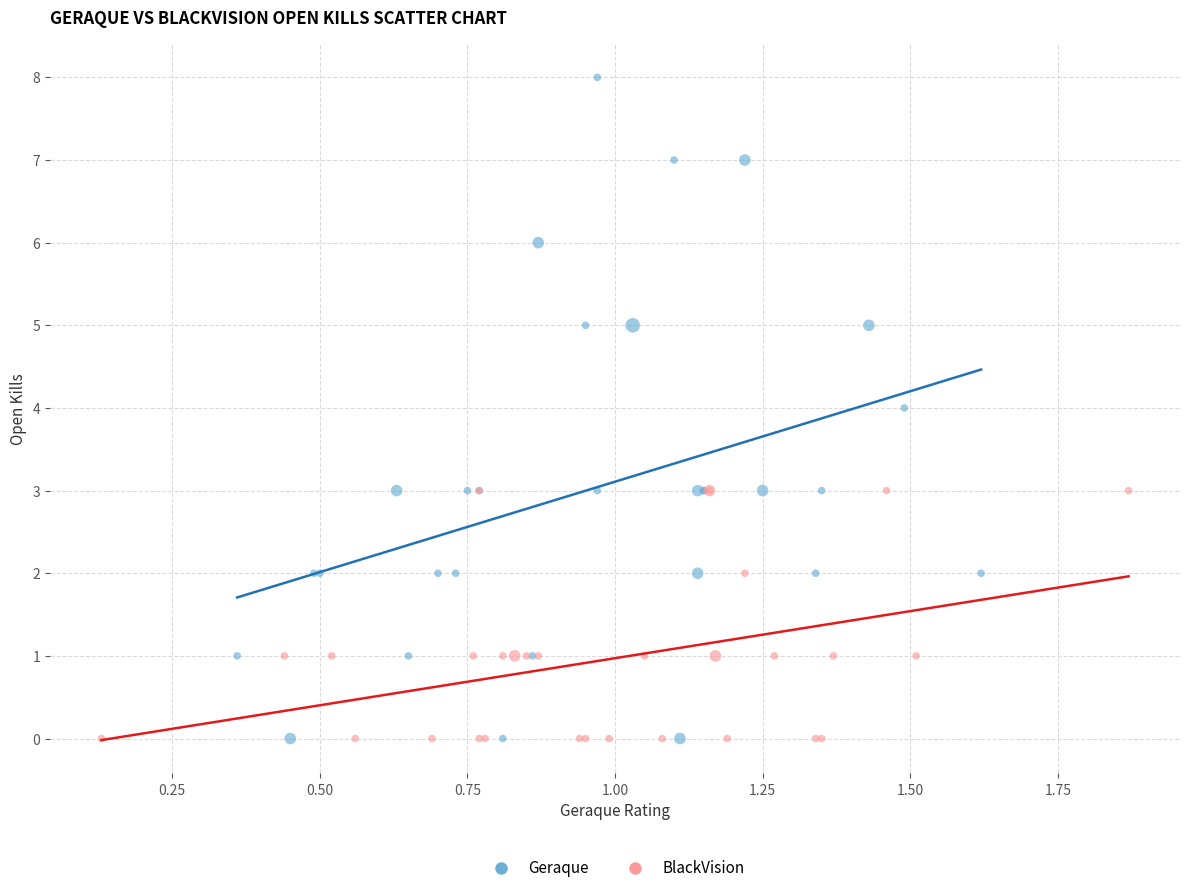

Which series has the largest Y range (max minus min)?

Geraque